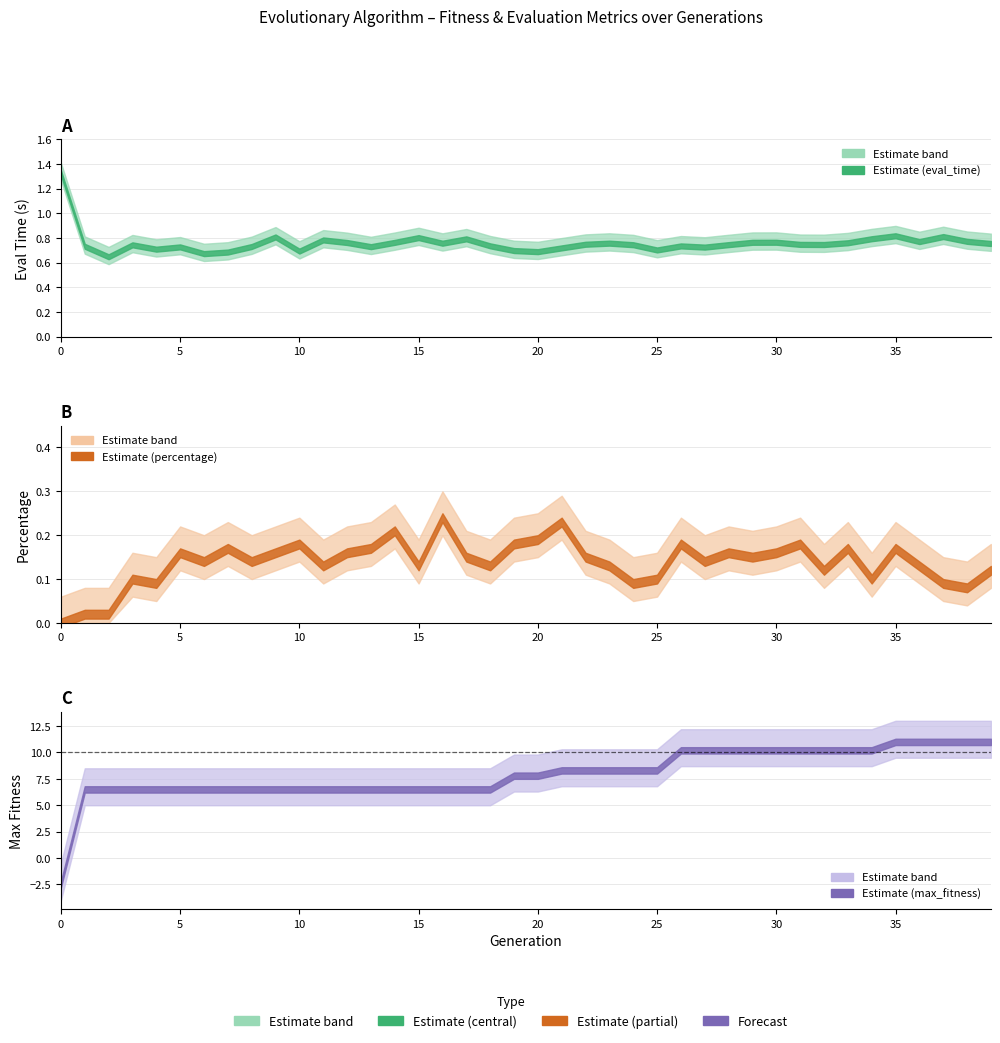

Where is max_fitness nearest to the value 4?

1